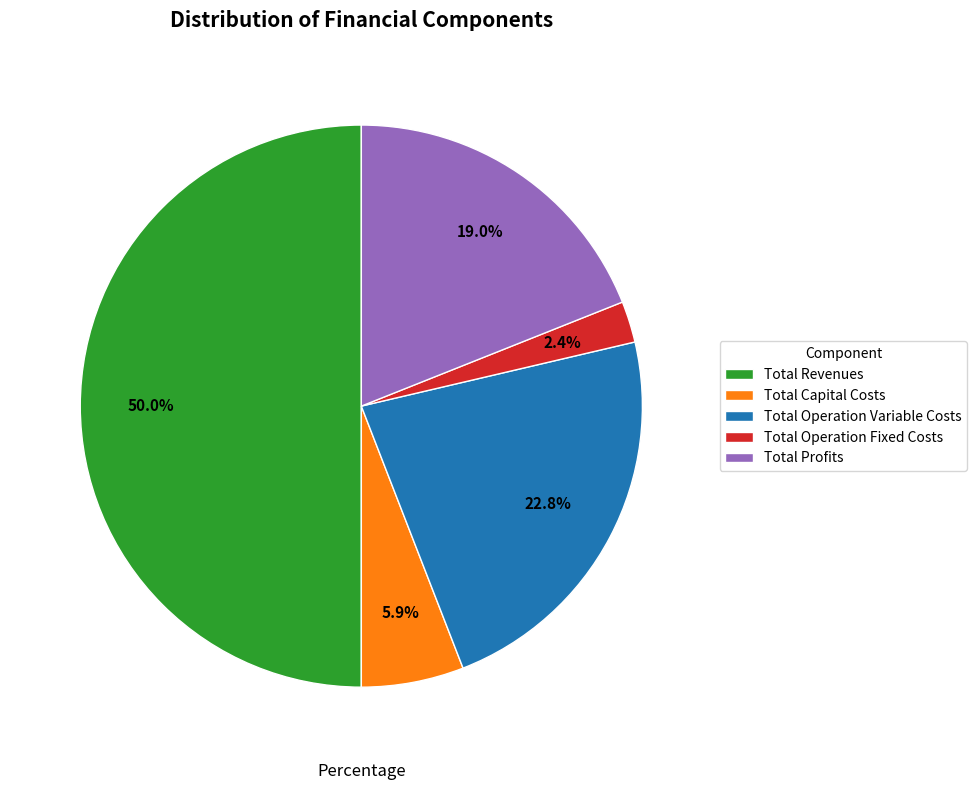

Do Total Revenues and Total Capital Costs together represent more than half of the pie?

Yes